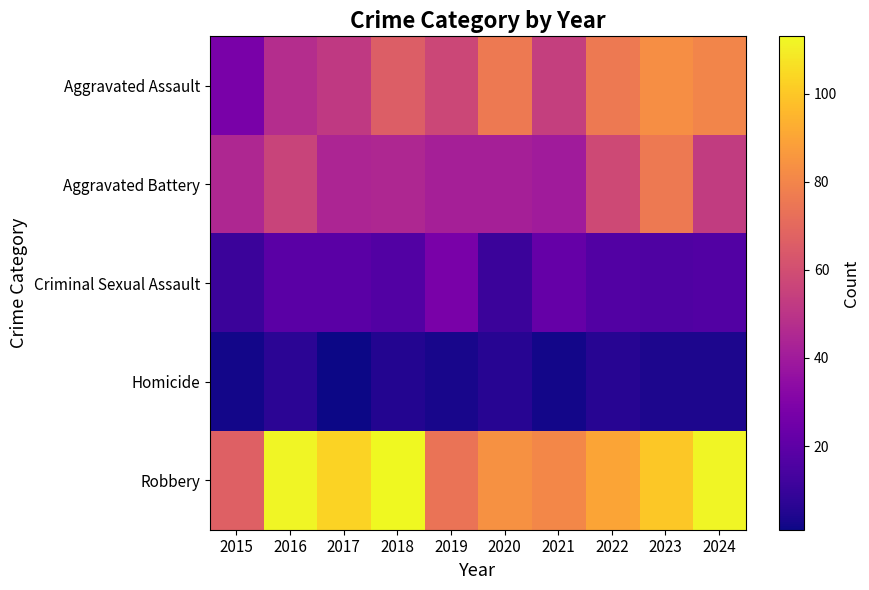

What is the minimum value shown in the chart?

1